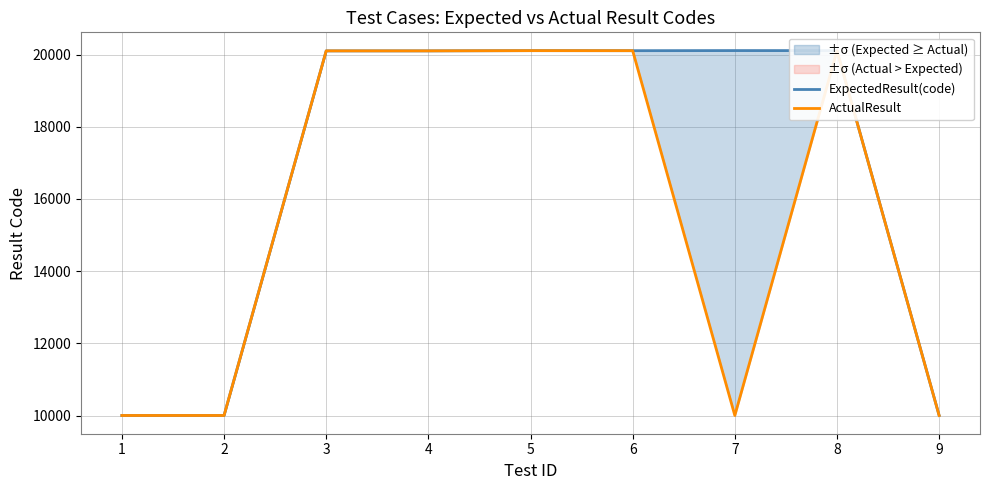

What is the total value across all series at 3?

40206